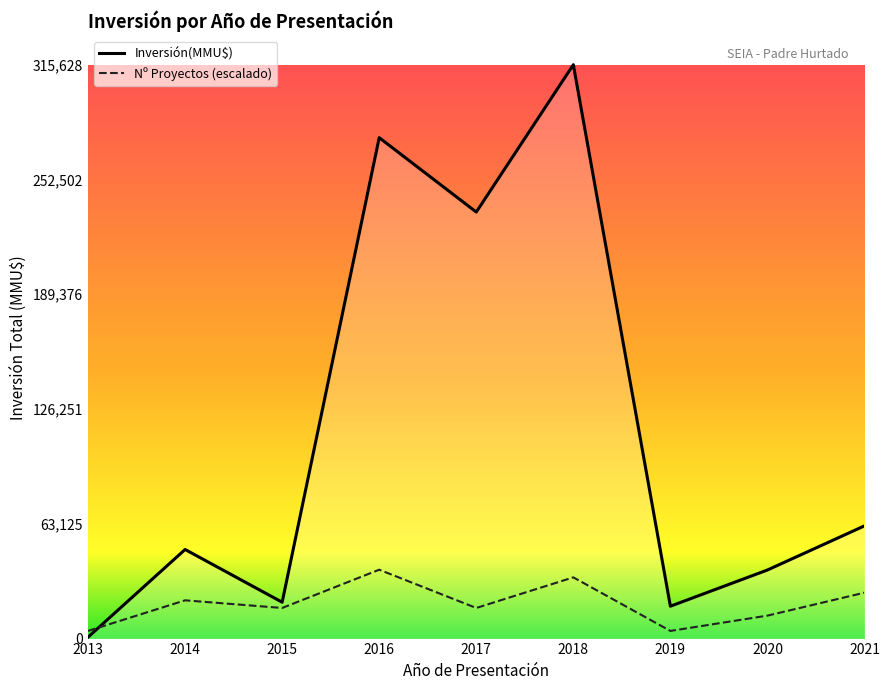

At how many categories does at least one series exceed 20610?

6